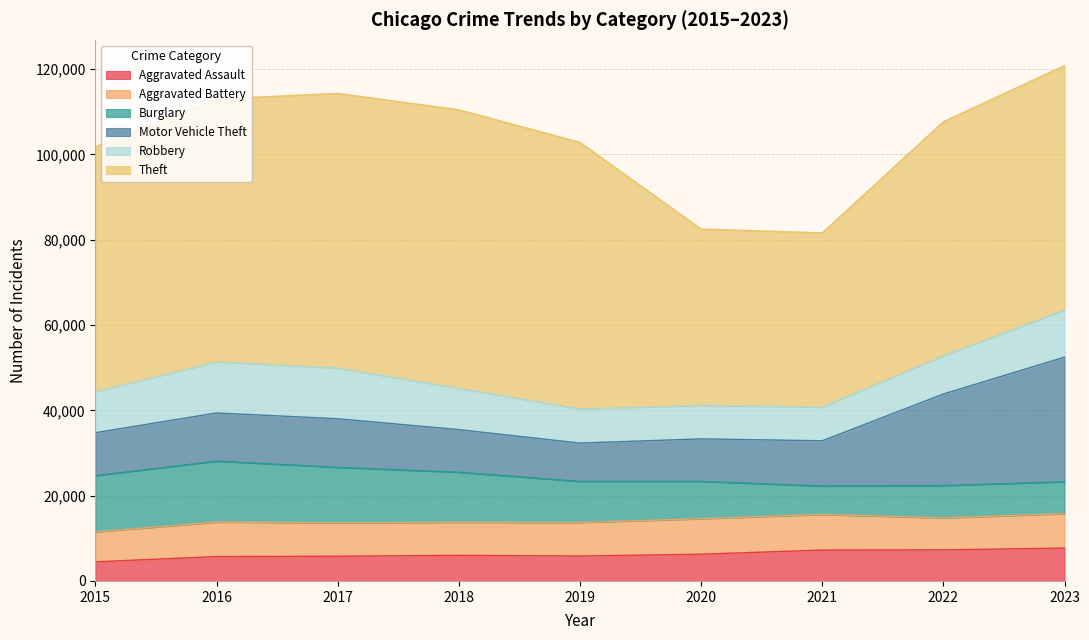

Between 2015 and 2022, which series saw the biggest shift?

Motor Vehicle Theft